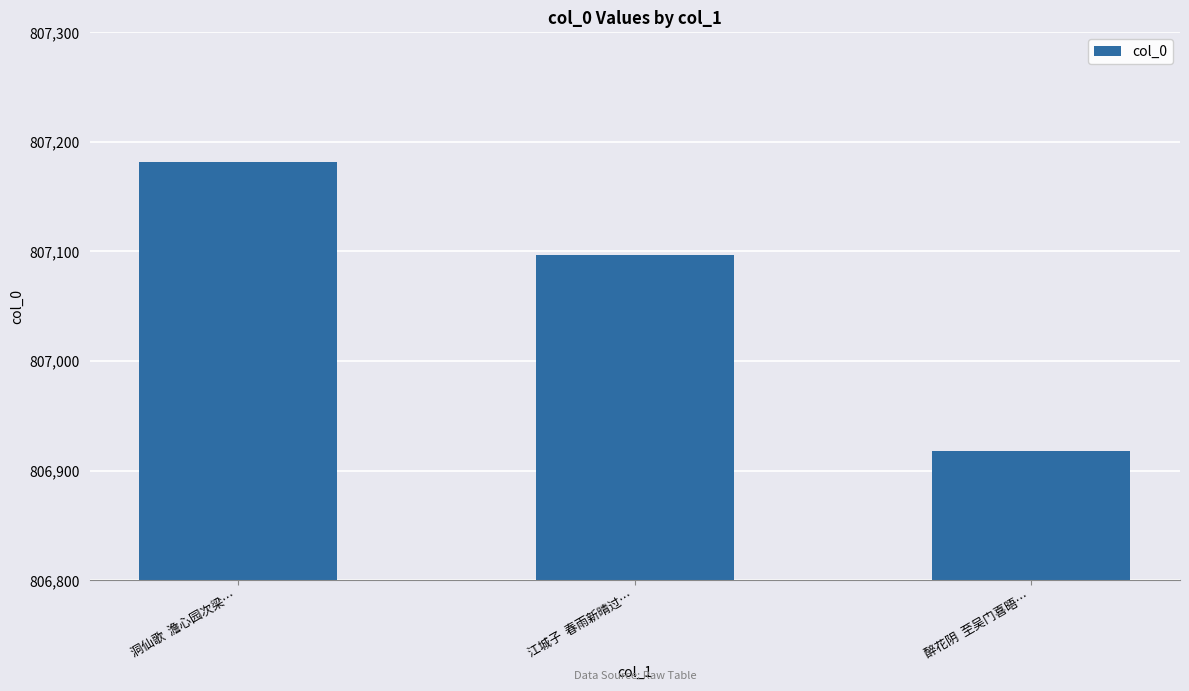

Reading right to left, list all the values displayed in this chart.

806918	807097	807182